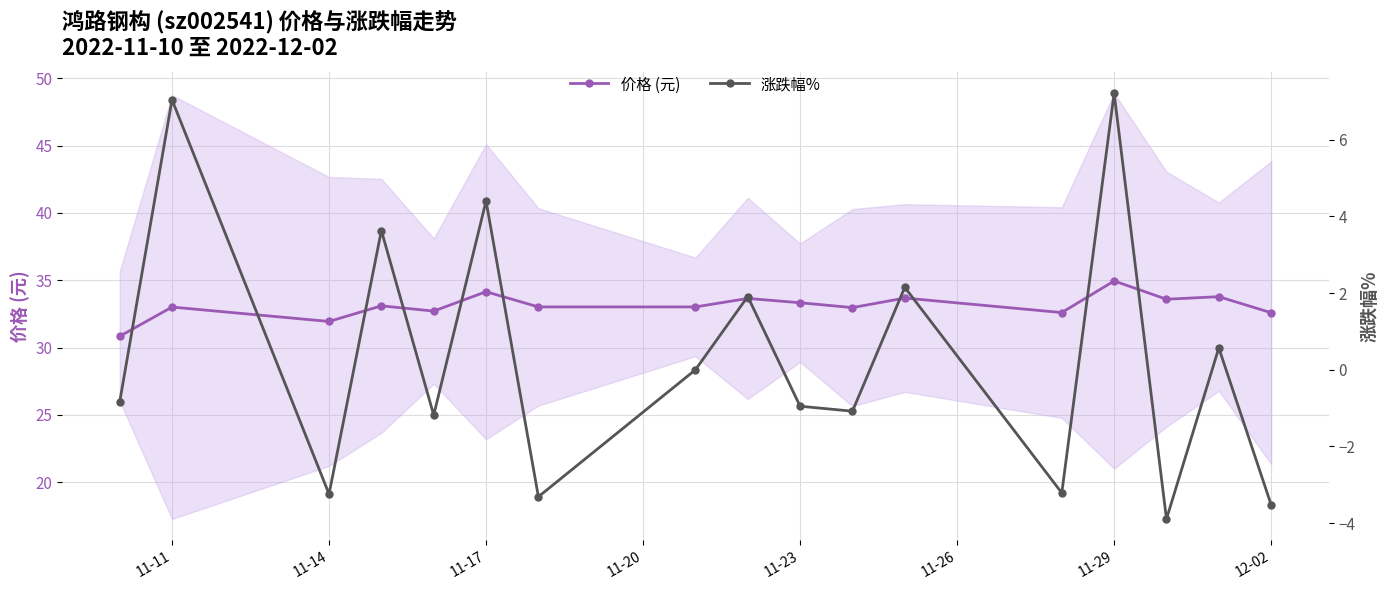

What is the sum of all 价格 (元) values?

562.9